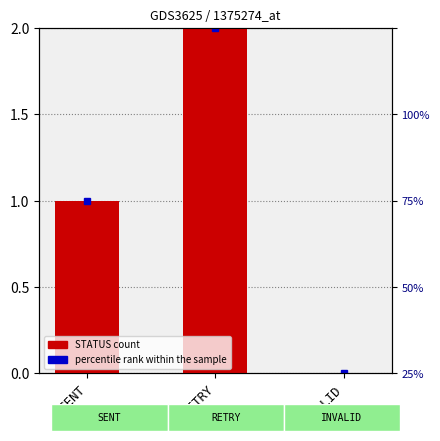

What is the average value?

1